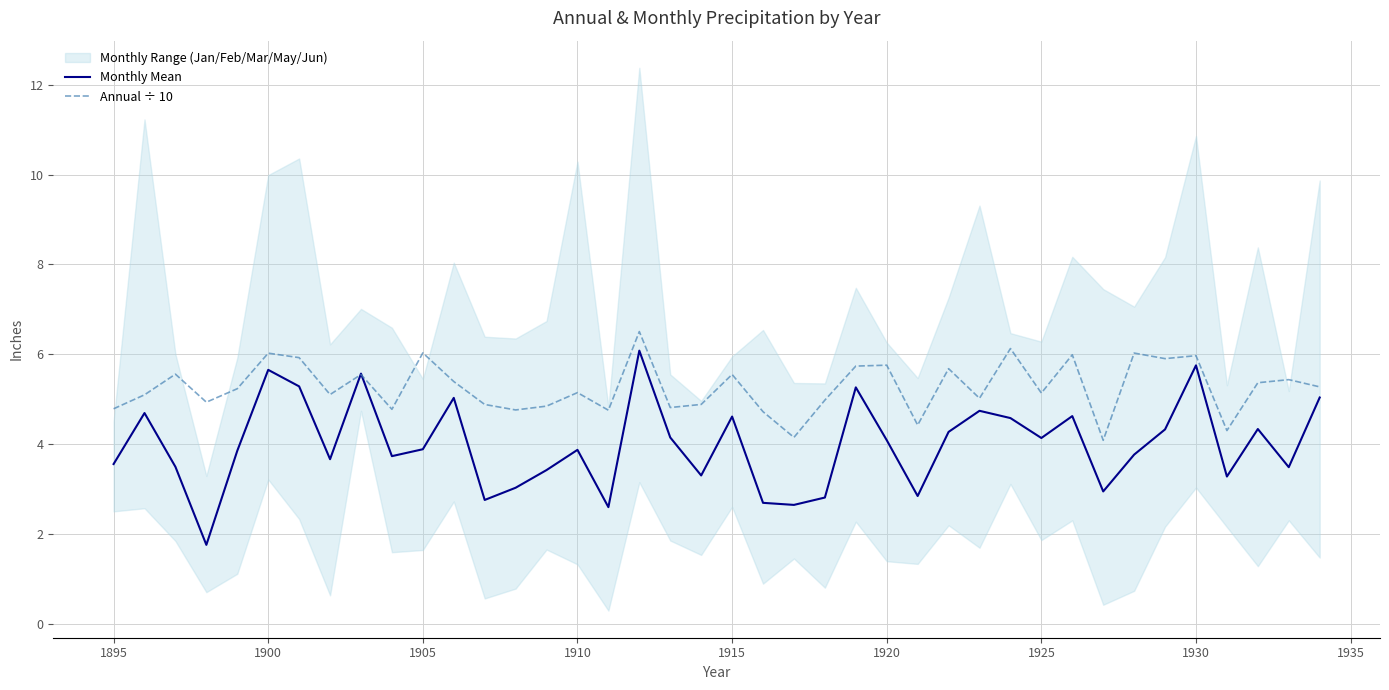

How many categories are shown in the chart?

40